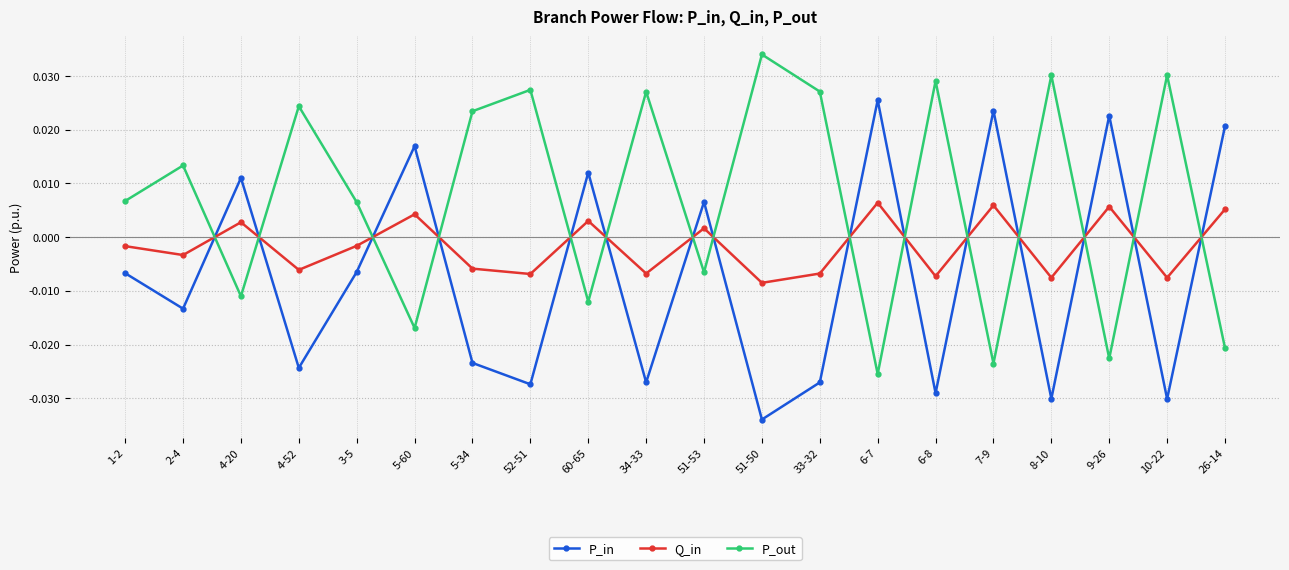

Where does the P_out series first go above 0?

1-2